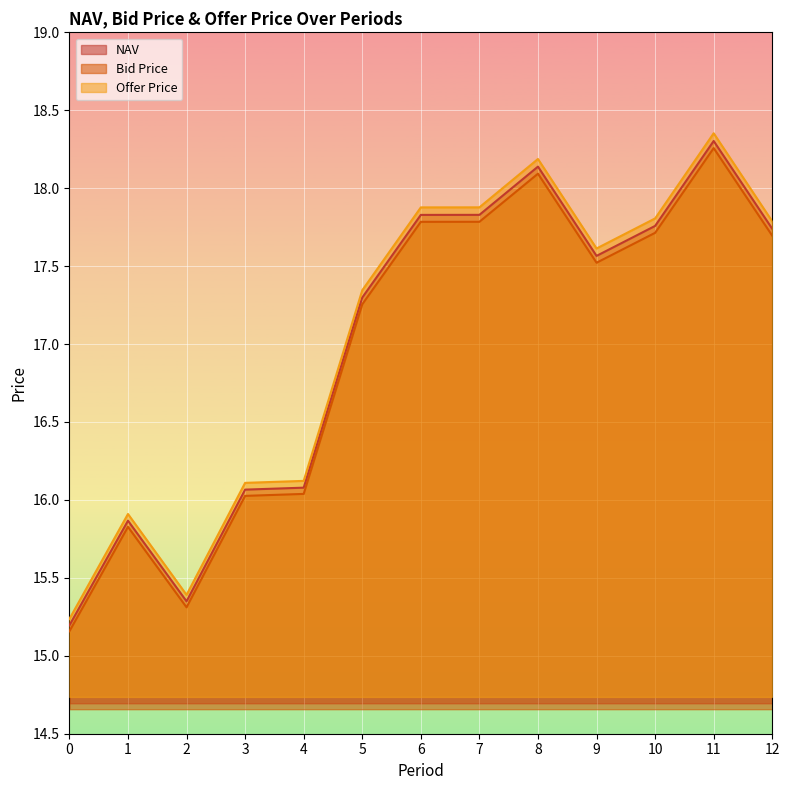

Which category has the highest value in the Offer Price series?

11